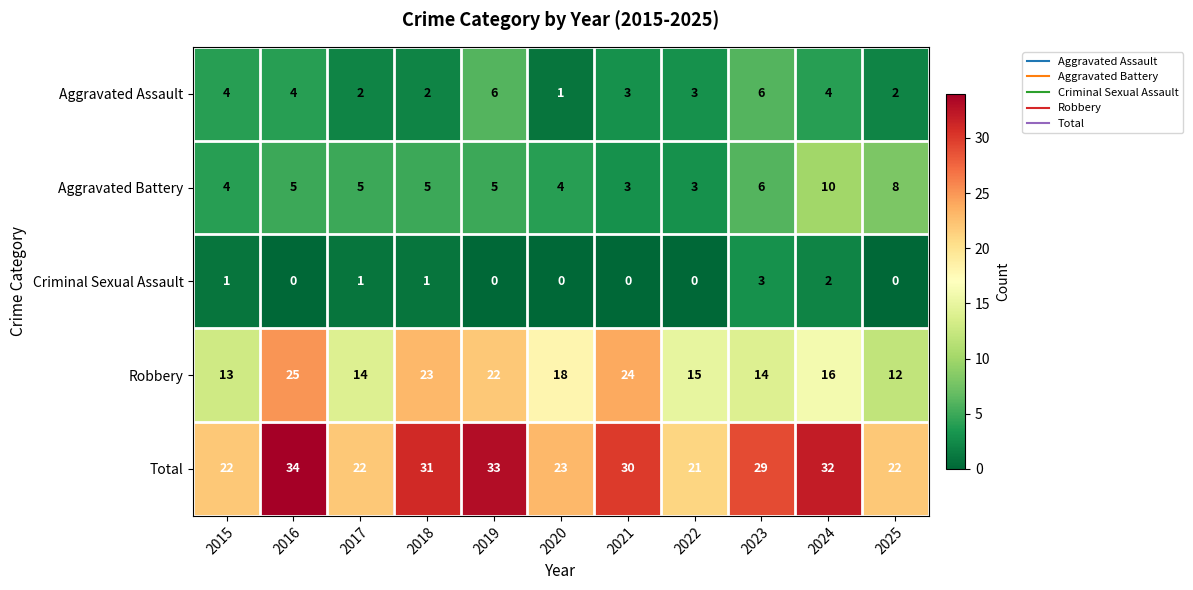

How many distinct data groups are displayed?

5